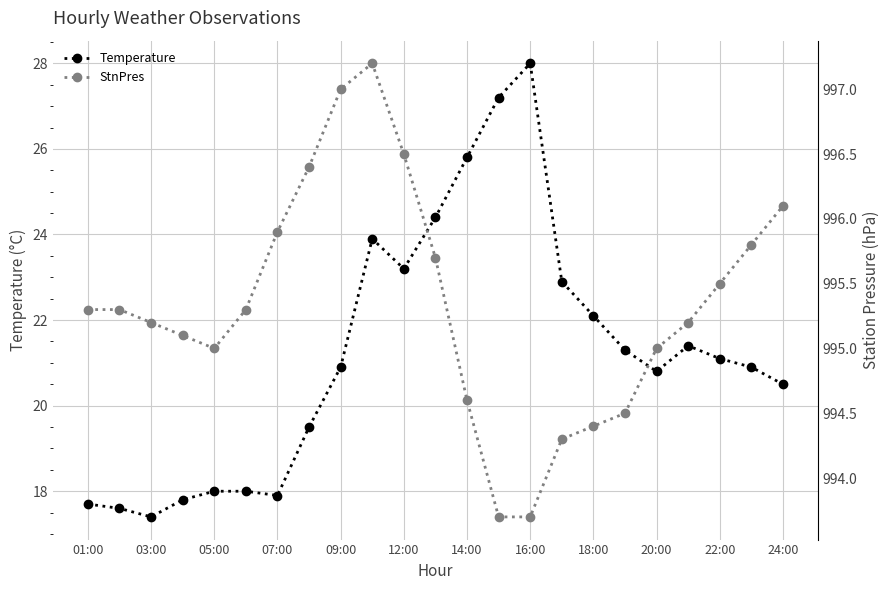

Where does the Temperature series first go above 20?

09:00